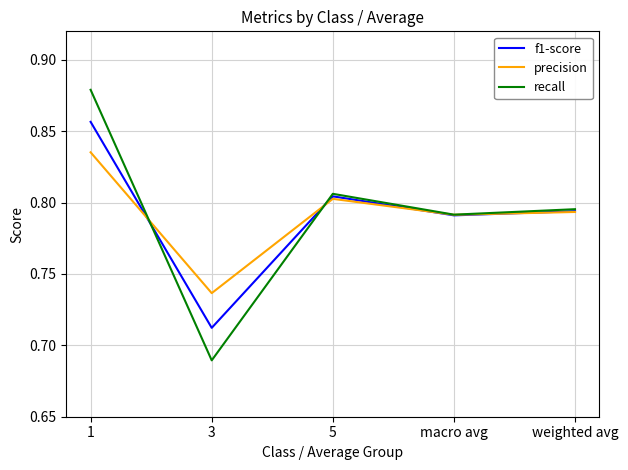

What is the sum of the precision values at weighted avg and 5?

1.6